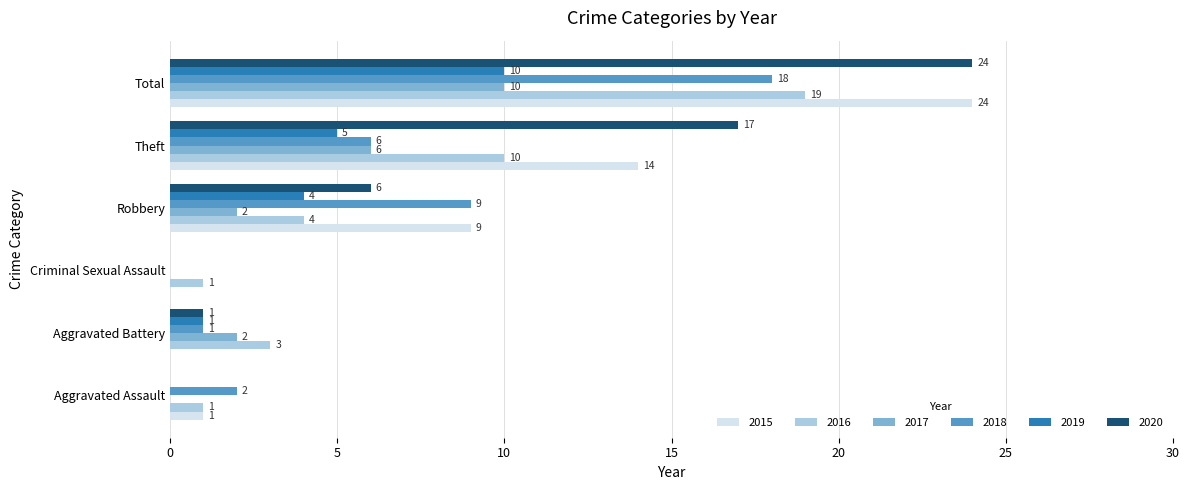

What is the sum of all 2016 values?

38